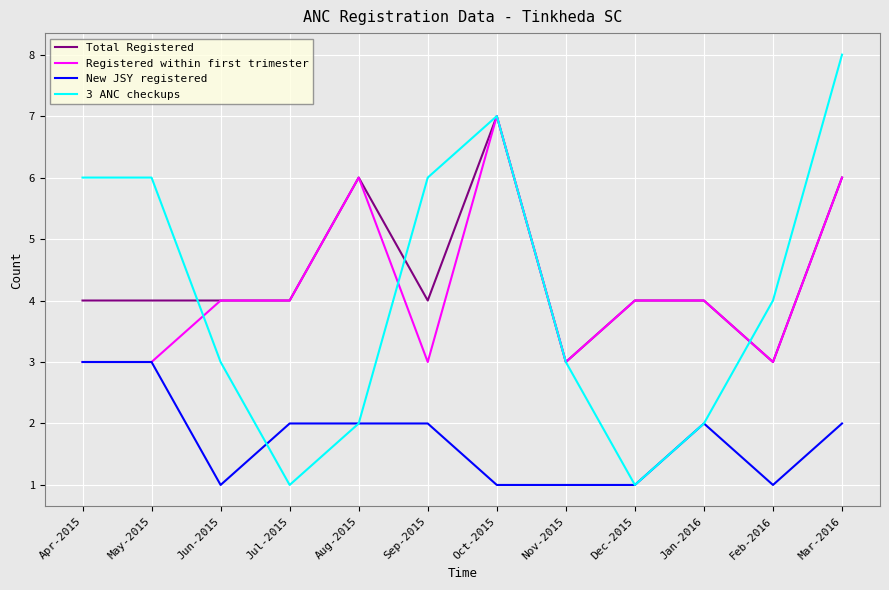

Which series has the largest range (max minus min)?

3 ANC checkups